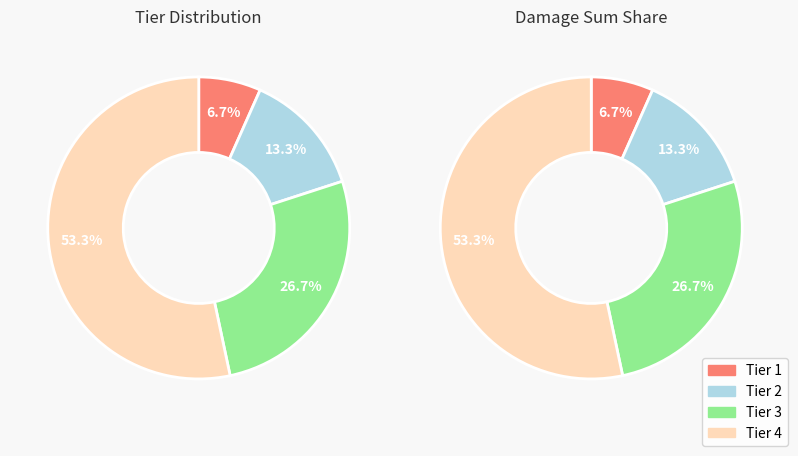

Does 1 account for over 50% of the chart?

No